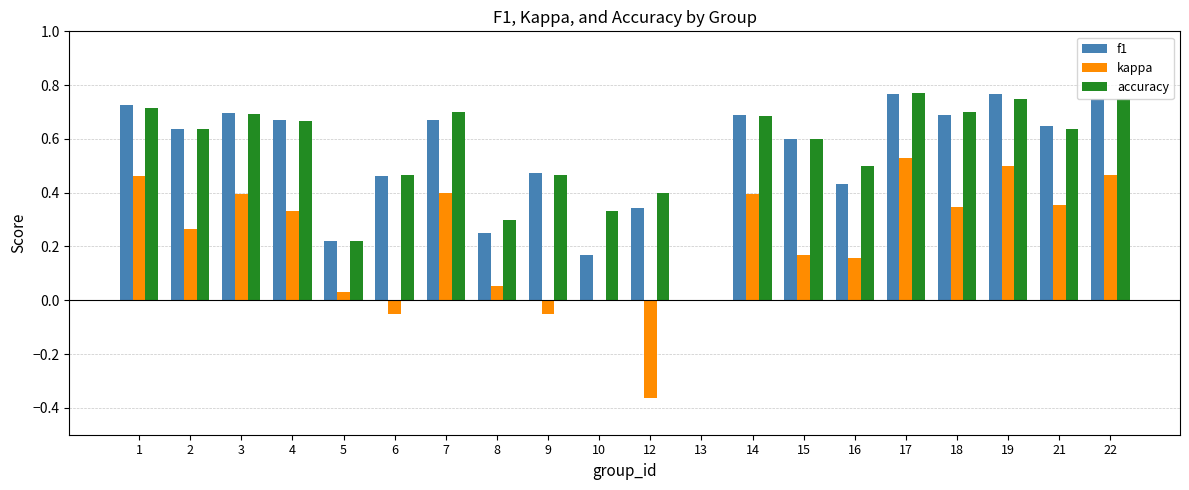

What is the sum of the accuracy values at 5 and 3?

0.9